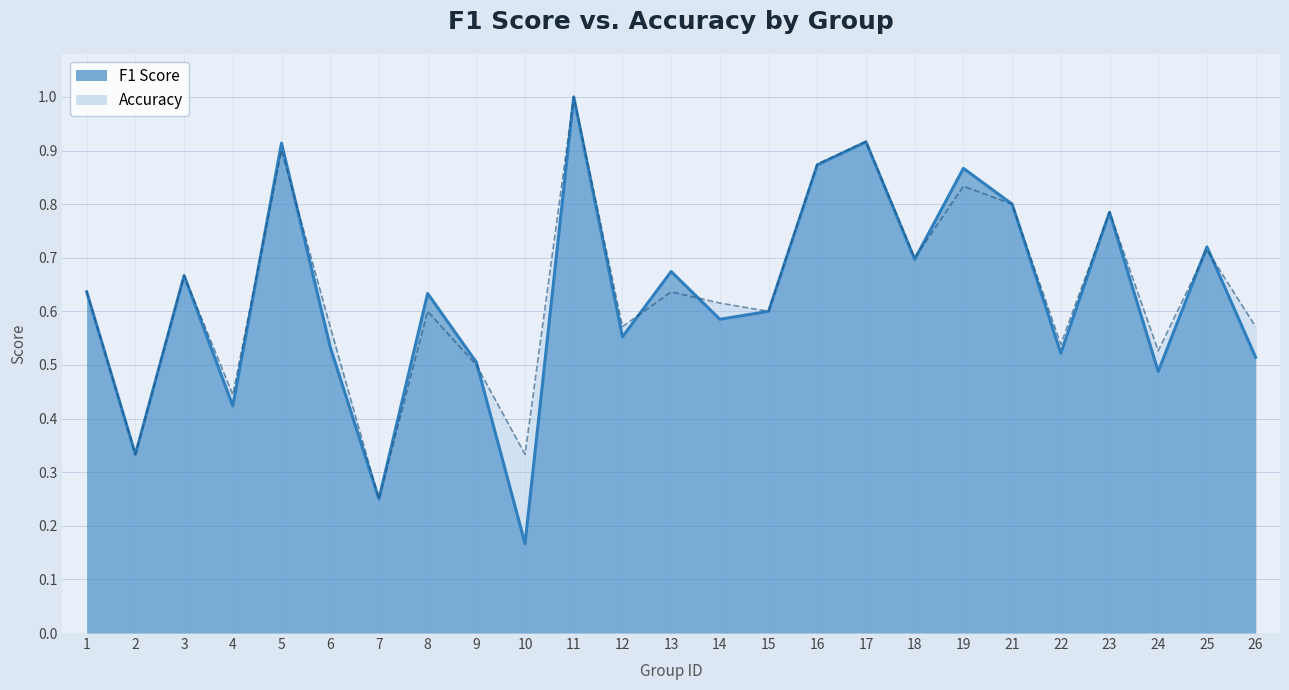

Rank the series by their maximum value, from lowest to highest.

f1, accuracy